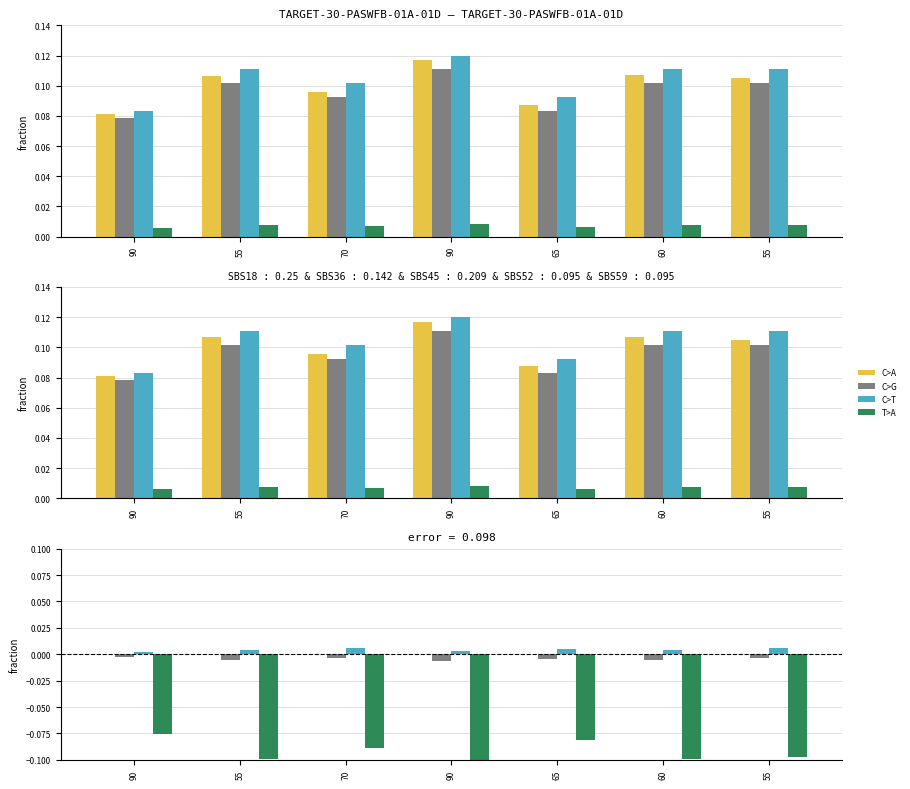

Is the value of Precio $/Kg at 60 greater than the value of Precio maximo at 55?

No